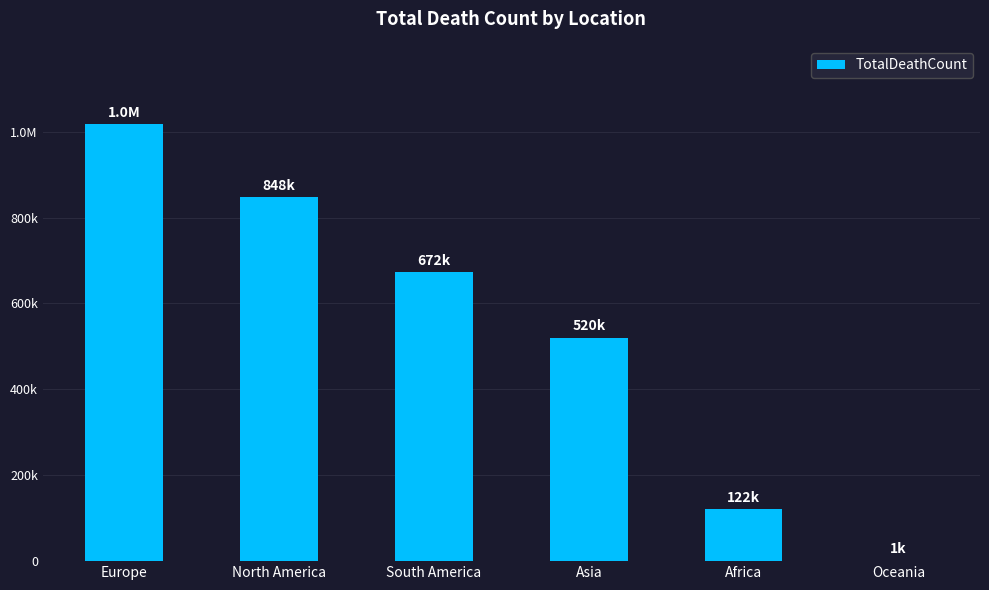

Rank the categories by value from lowest to highest.

Oceania, Africa, Asia, South America, North America, Europe